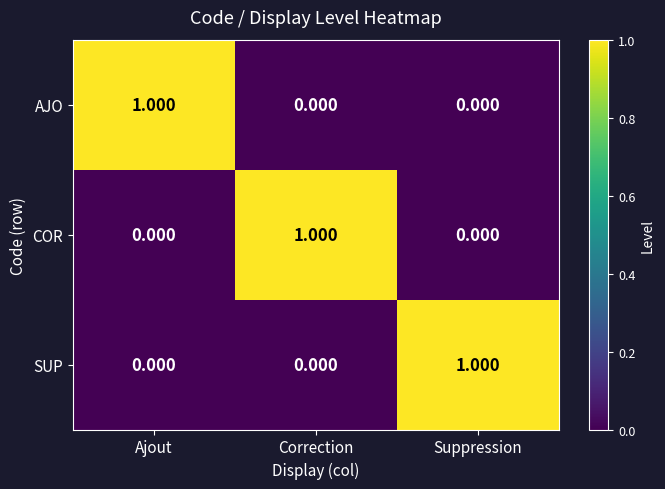

At which label does SUP reach its peak?

Suppression